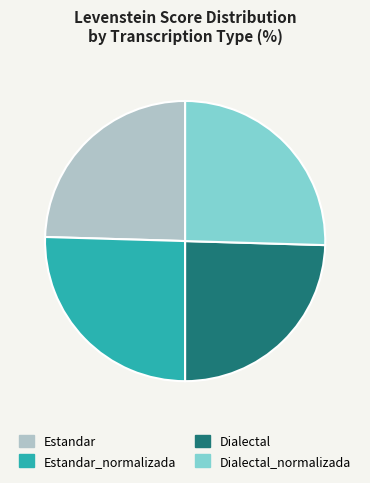

Is it true that Dialectal is 25% of the pie?

True